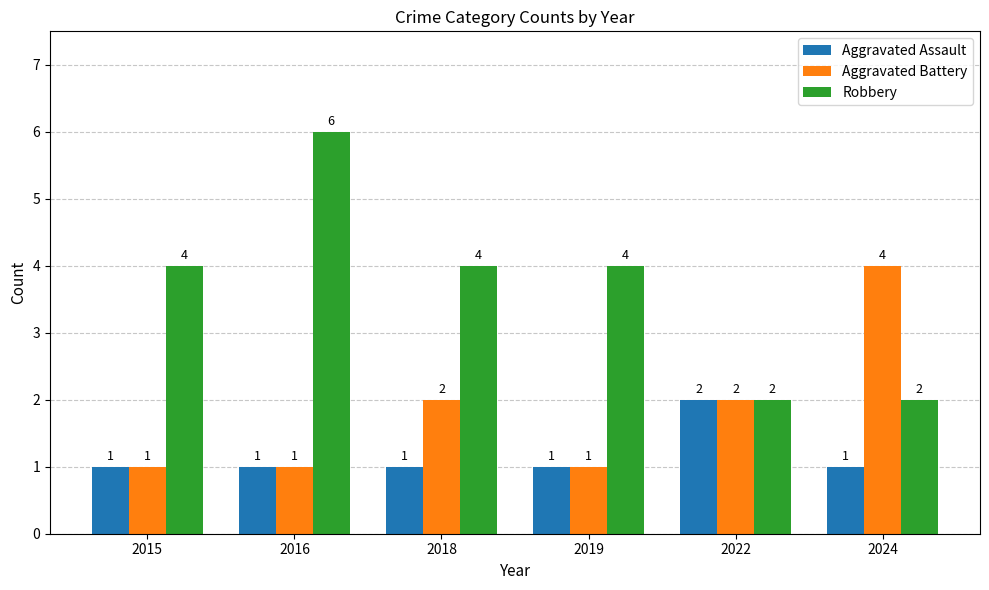

What is the sum of the Aggravated Assault values at 2024 and 2016?

2